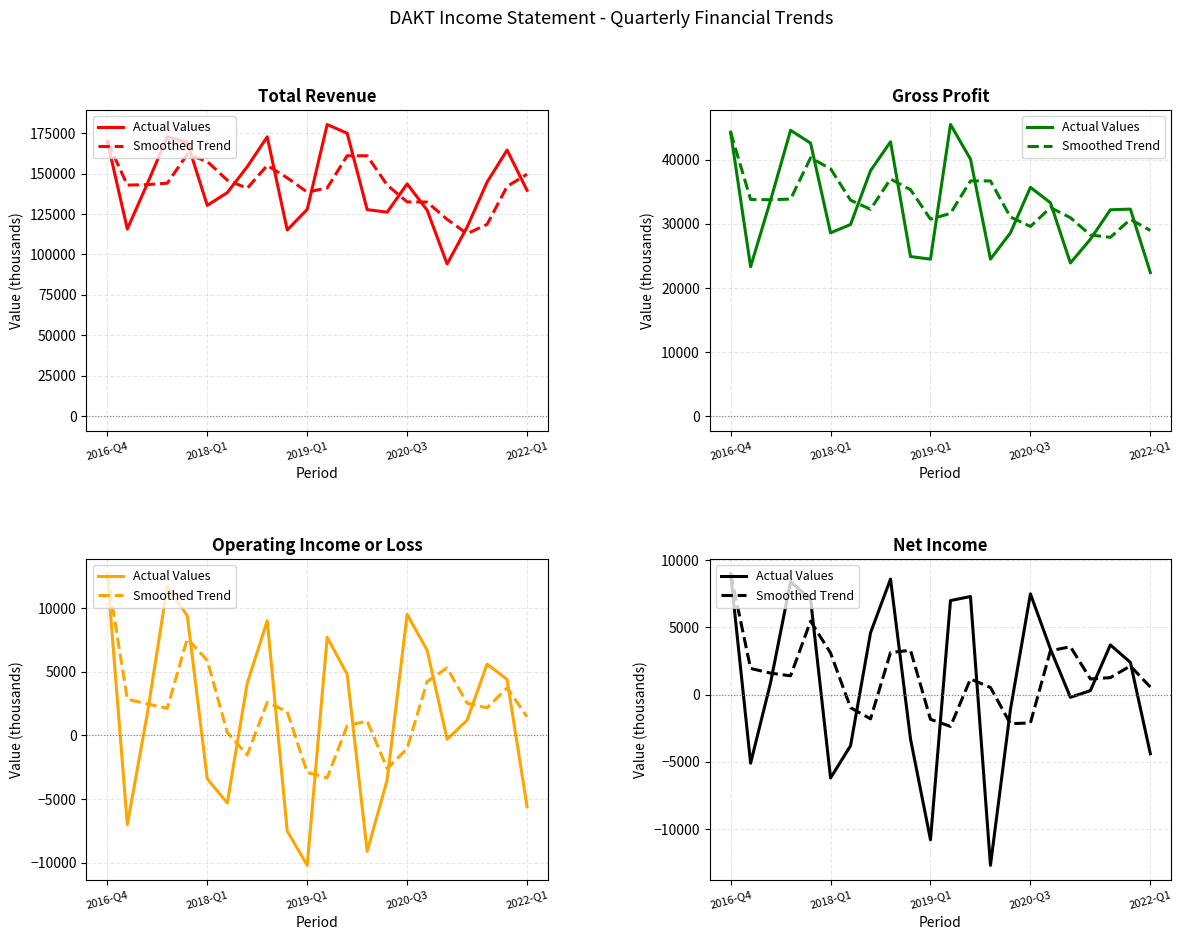

How many times do Actual Values and Smoothed Trend cross each other?

10